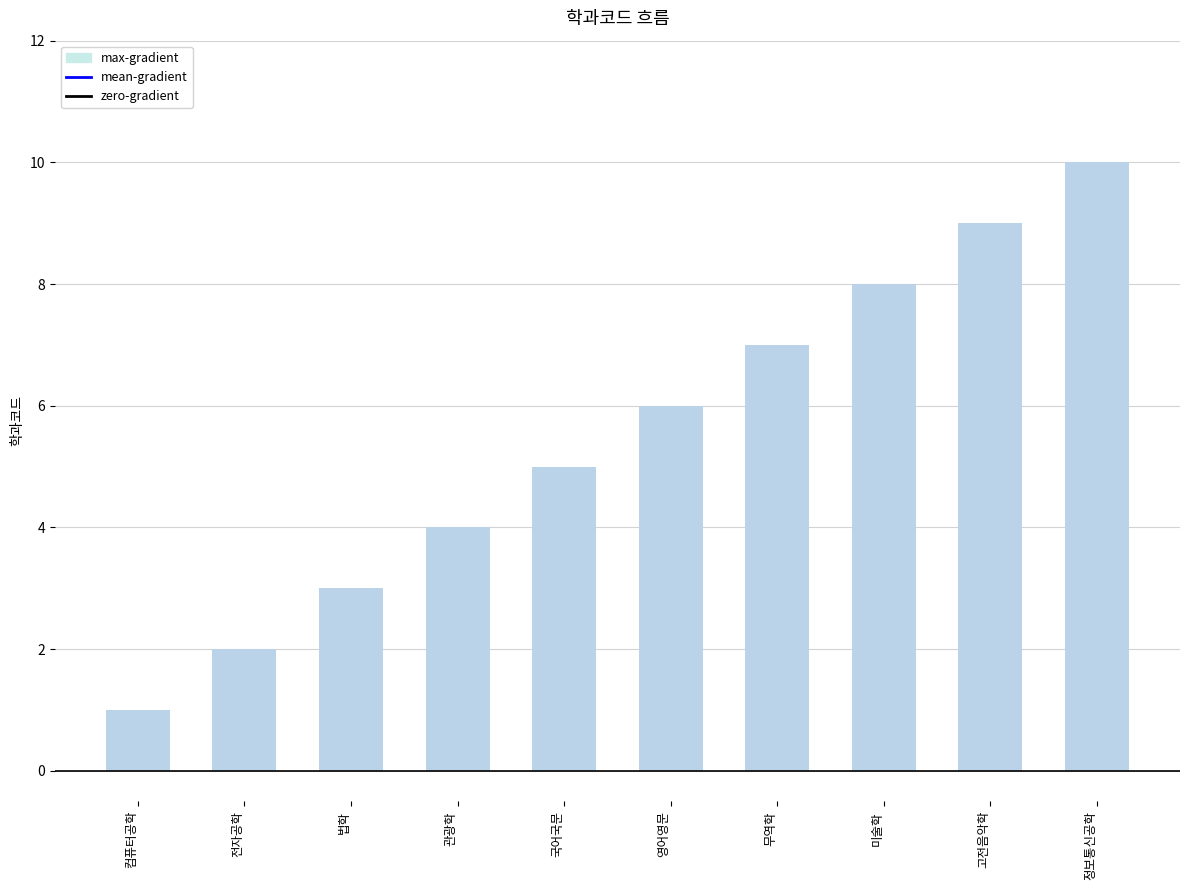

What is the average value?

6